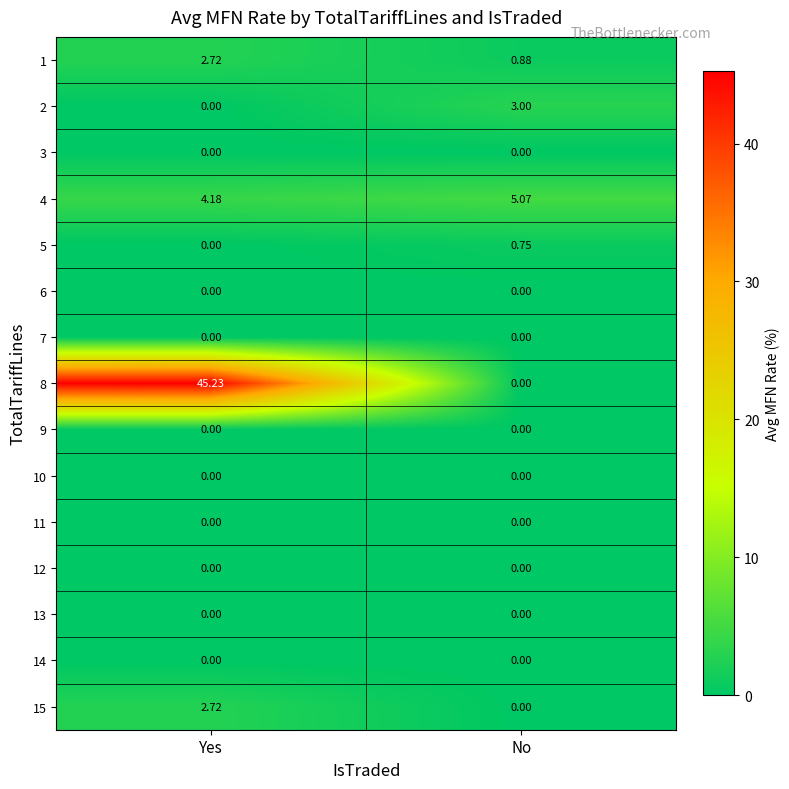

Rank the categories by 2 value from highest to lowest.

No, Yes